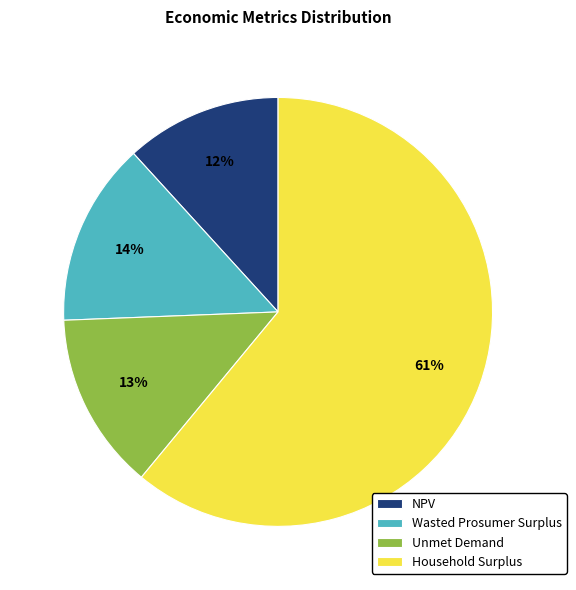

Which category has the biggest portion of the pie?

Household Surplus